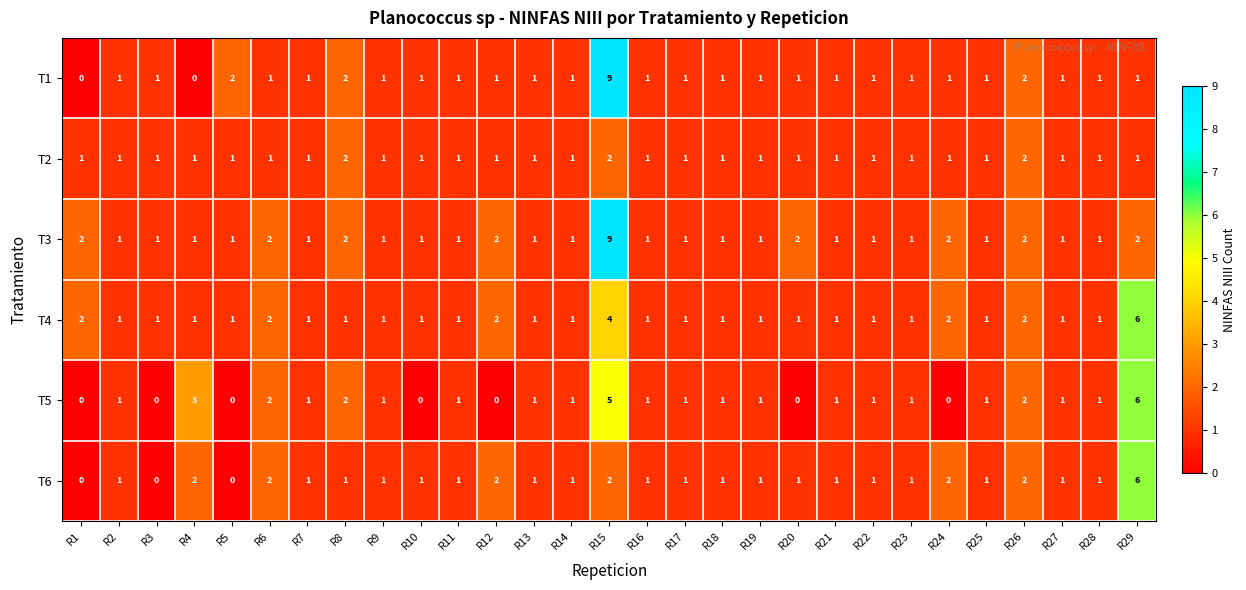

Count the T3 values in the range 1 to 2.

28